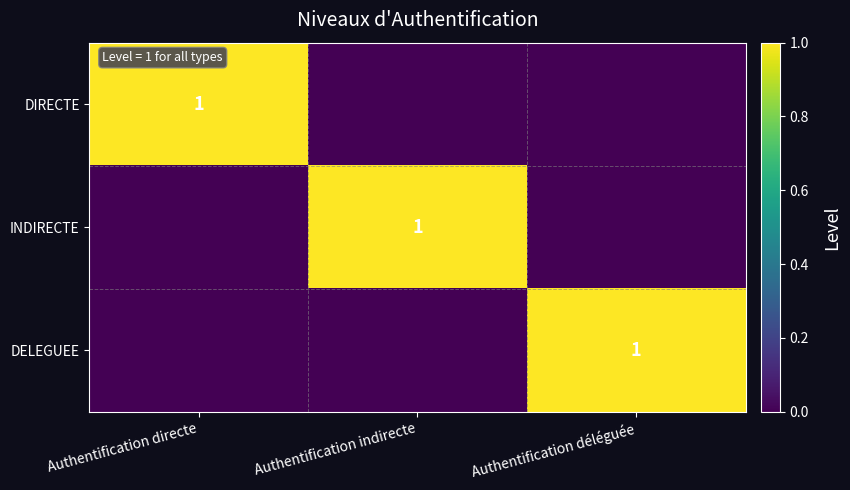

What is the difference between the highest and lowest values at Authentification indirecte?

1